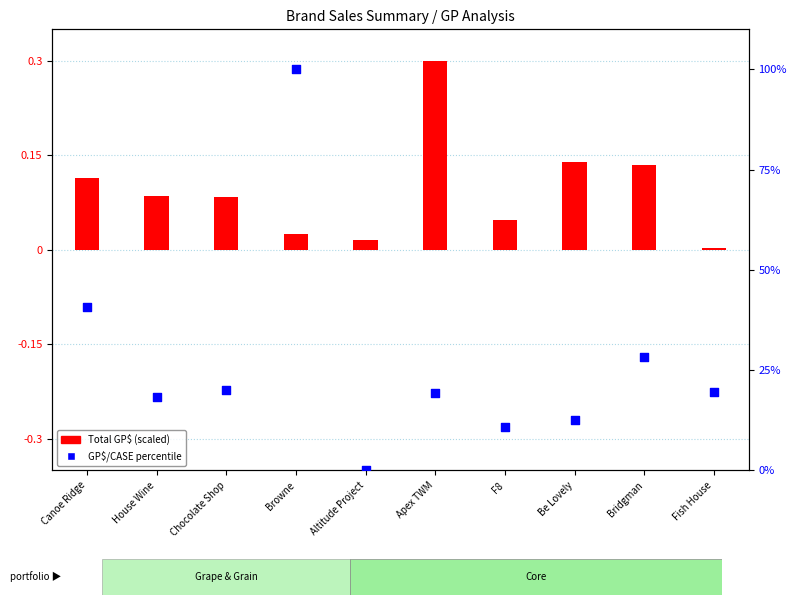

Which series has the largest total across all categories?

GP$/CASE (percentile)